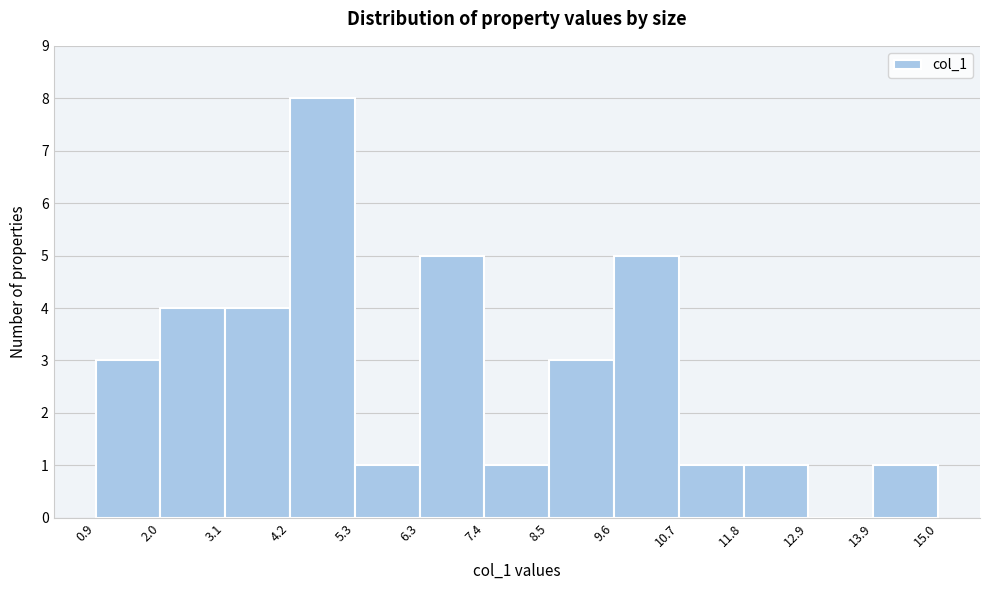

What is the height of the bar covering 9.6 to 10.7 on the x-axis? The values are not printed on the chart, so give them approximately, as read against the axis.

5